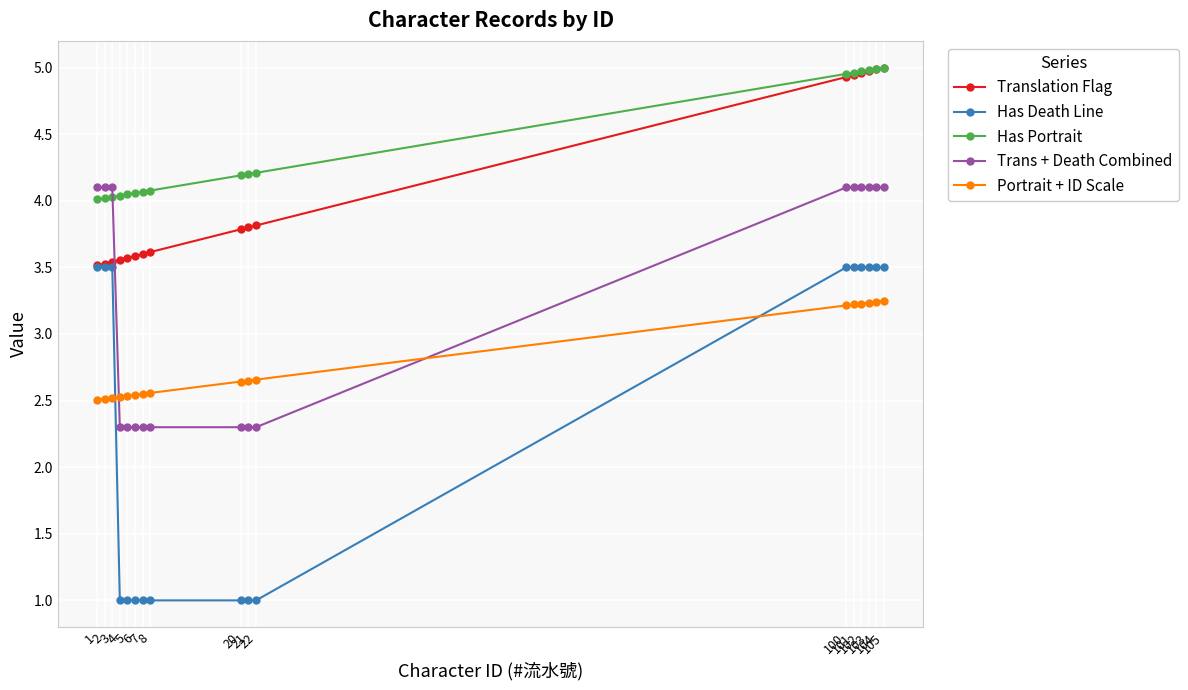

What is the difference between the maximum and minimum values in the Translation Flag series?

1.5